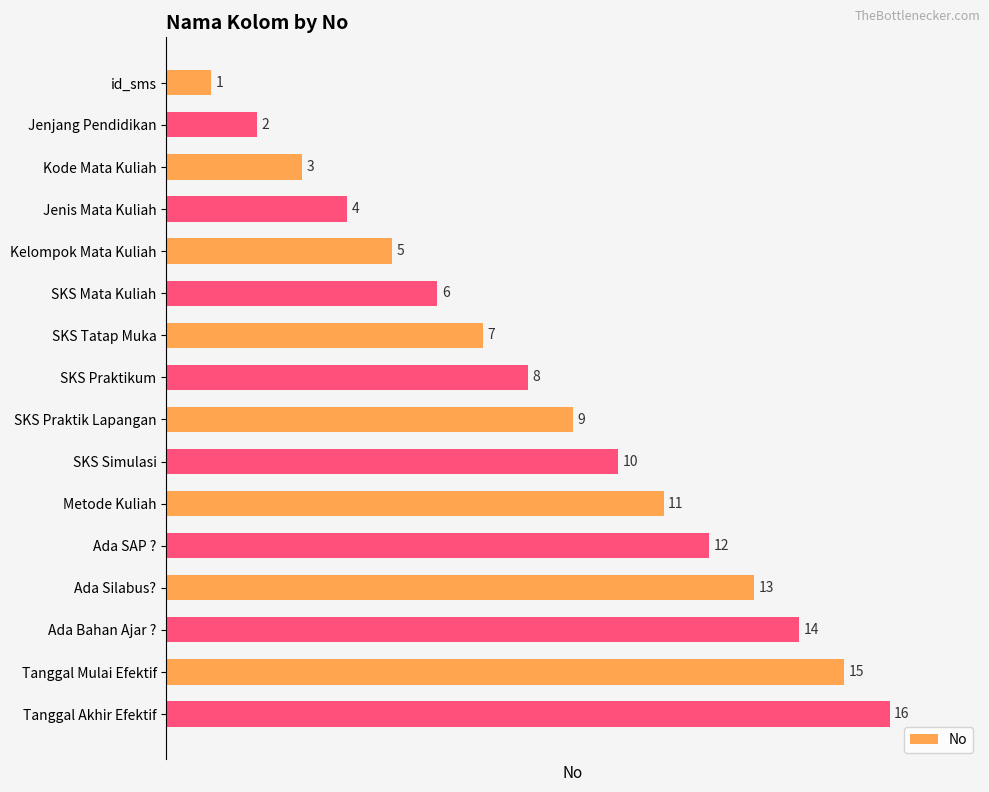

Is it true that the value at Jenjang Pendidikan is 2?

True